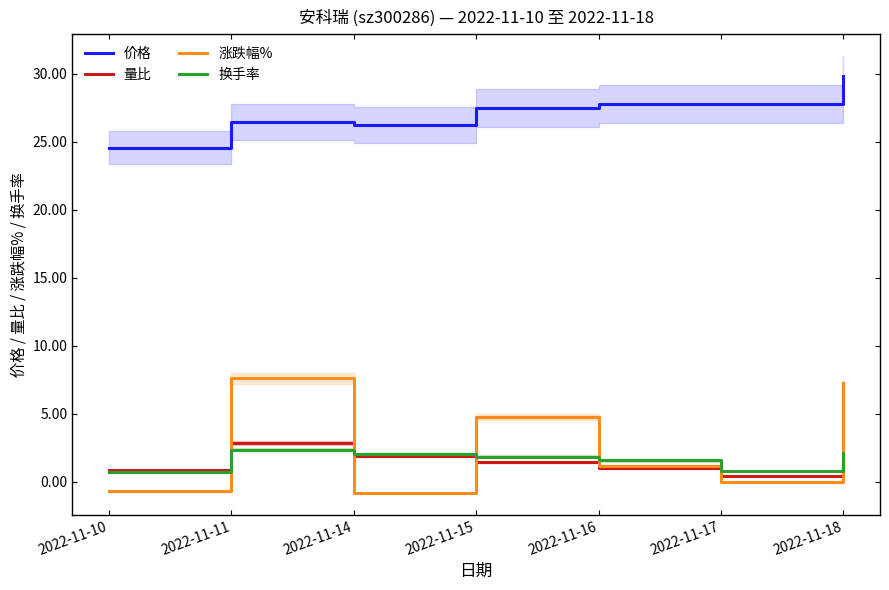

Which has a higher value, 2022-11-18 or 2022-11-10?

2022-11-18